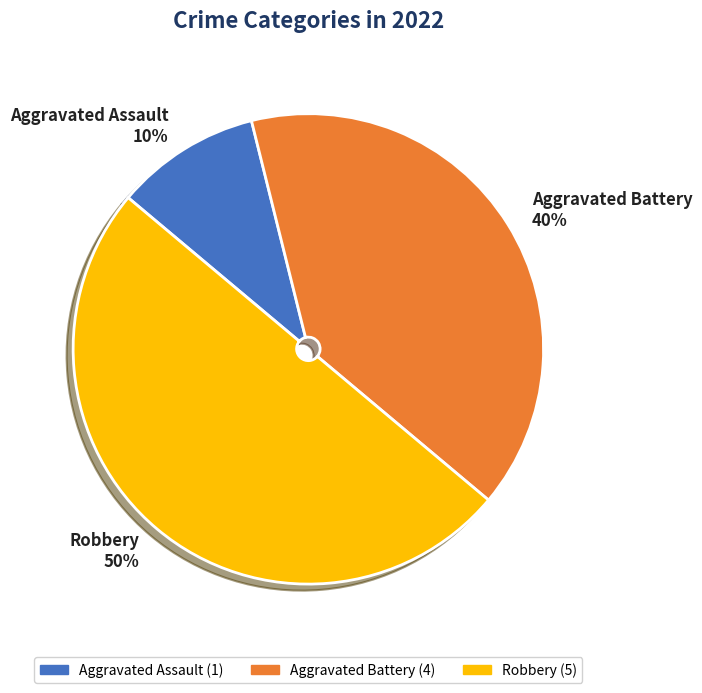

How many slices are in this pie chart?

3